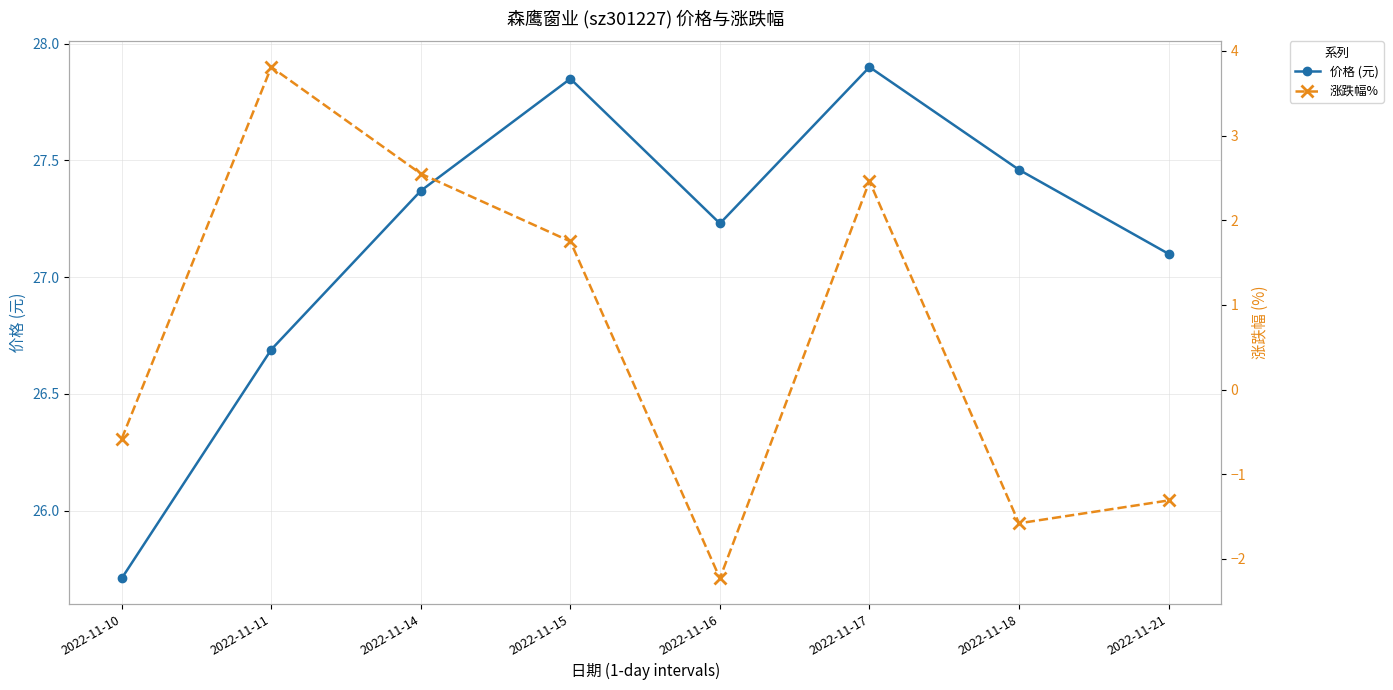

Where does the 涨跌幅% series first go above 1?

2022-11-11